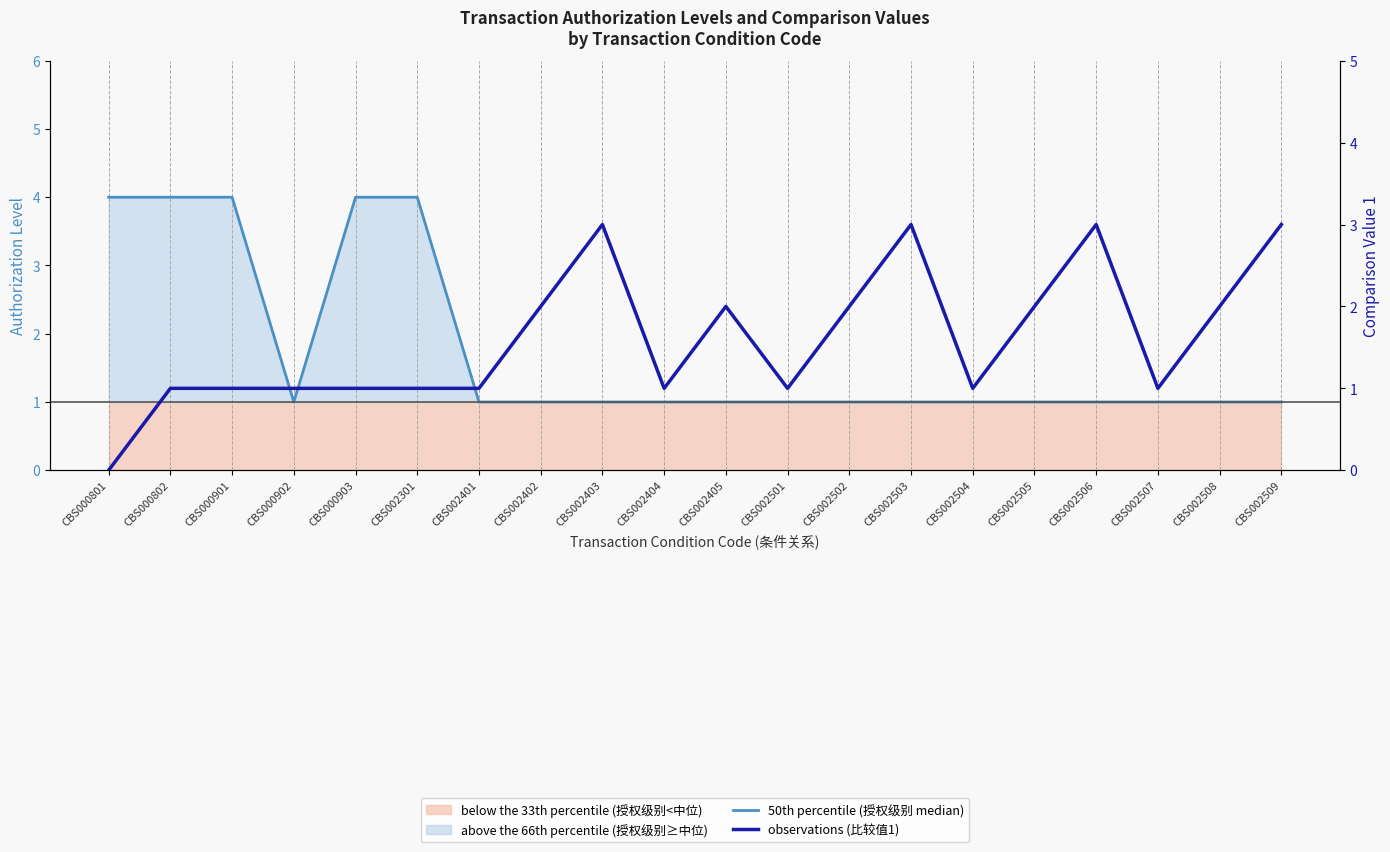

What is the total value across all series at CBS000901?

5